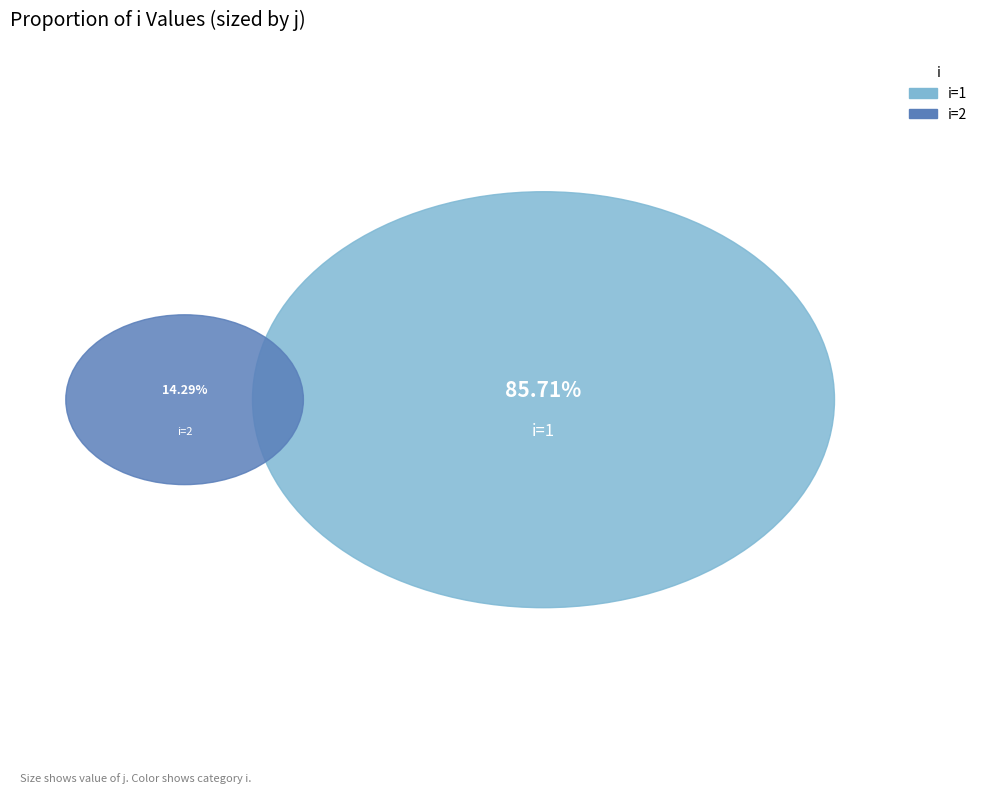

How many segments does this pie chart have?

2